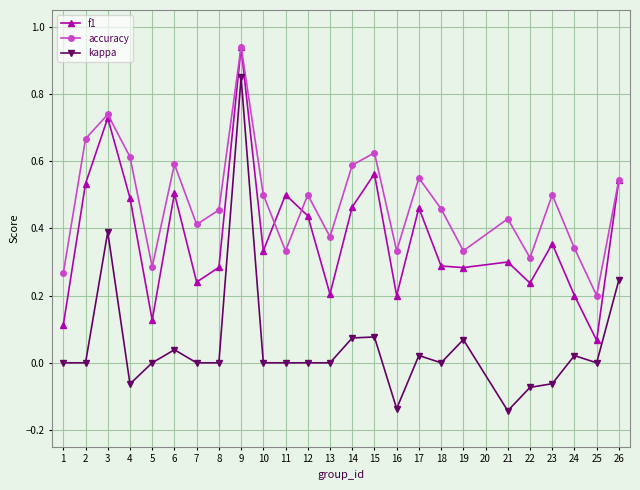

Is the value of f1 at 7 greater than the value of kappa at 18?

Yes